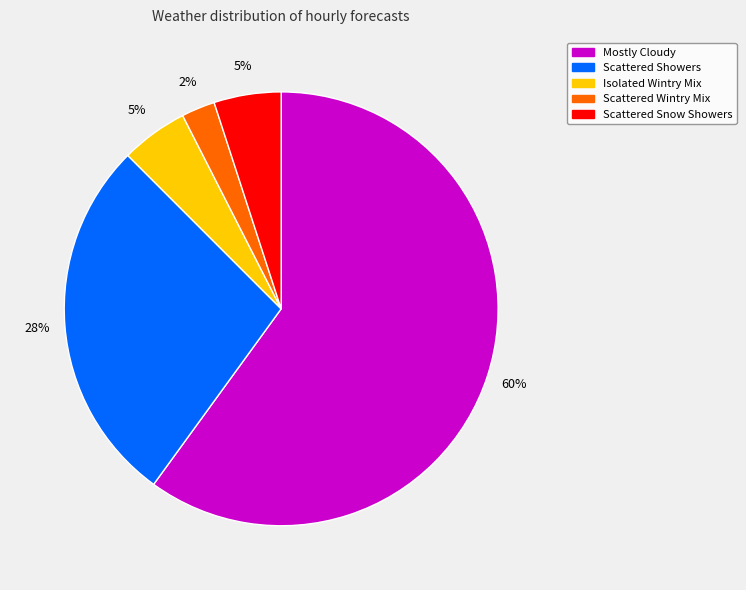

Approximately how many times larger is the value at Scattered Showers compared to Mostly Cloudy?

0.5